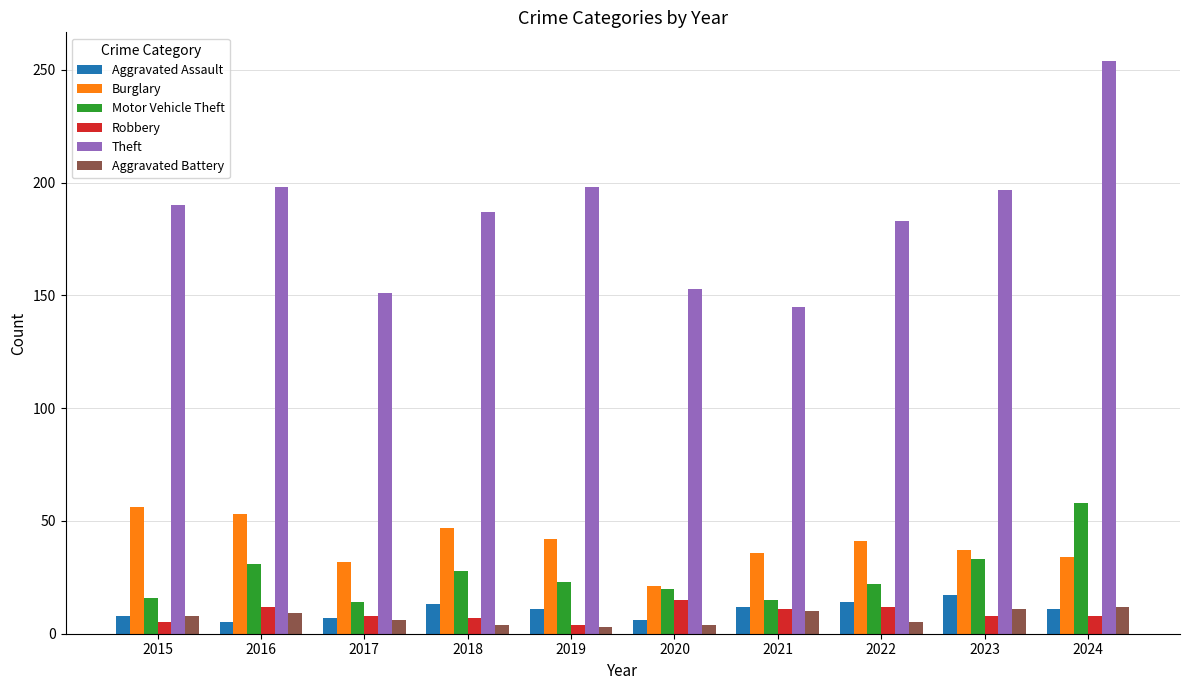

What are all the series names shown in the legend?

Aggravated Assault, Burglary, Motor Vehicle Theft, Robbery, Theft, Aggravated Battery